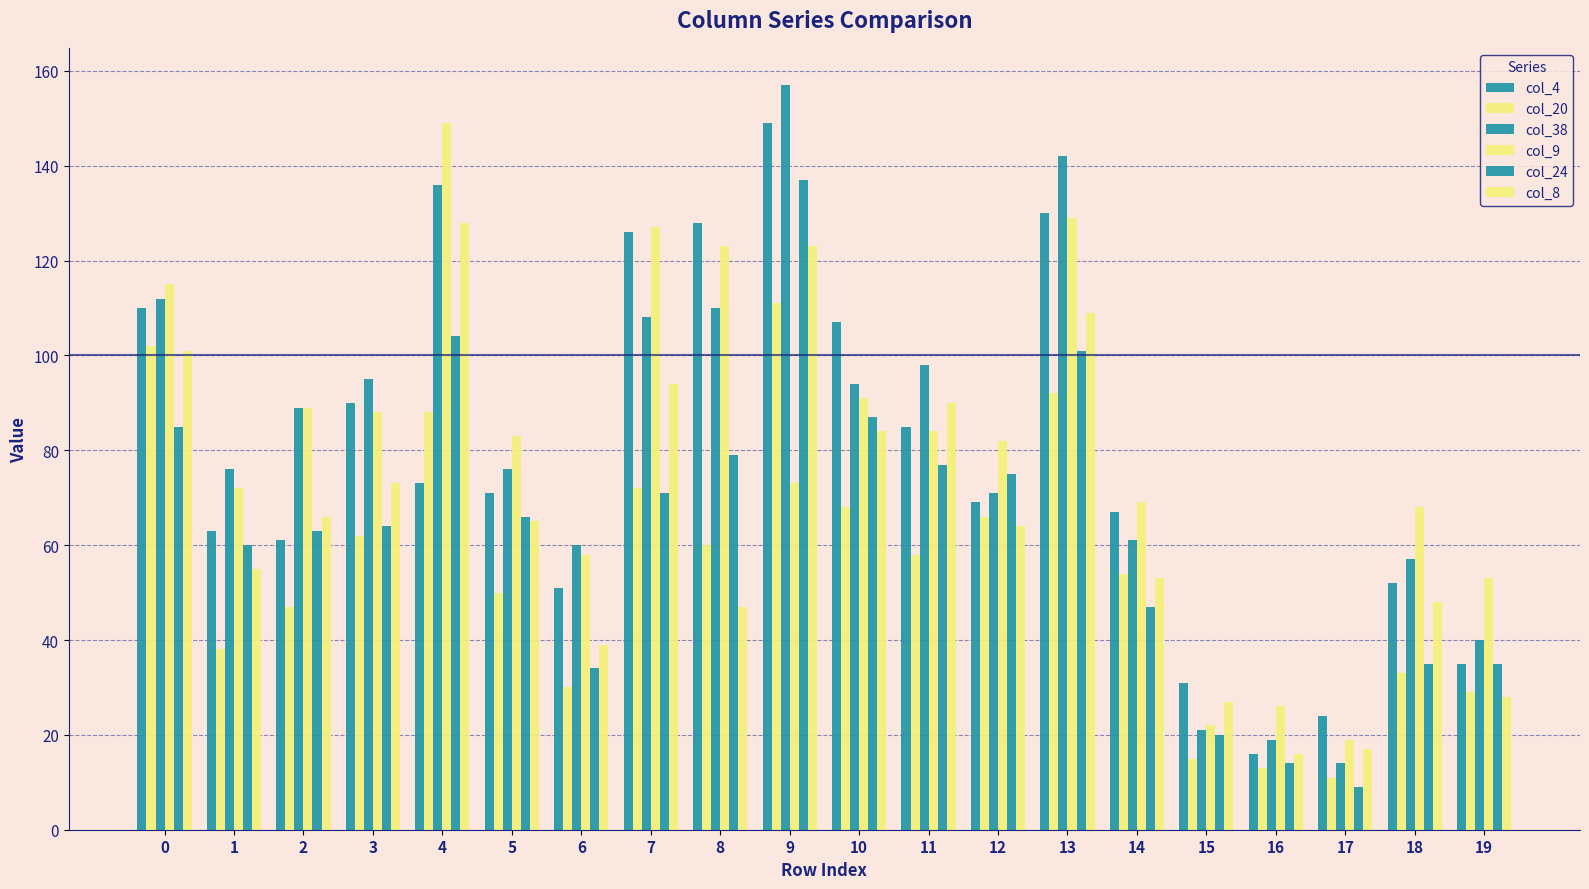

At which label is col_4 closest to 82?

11